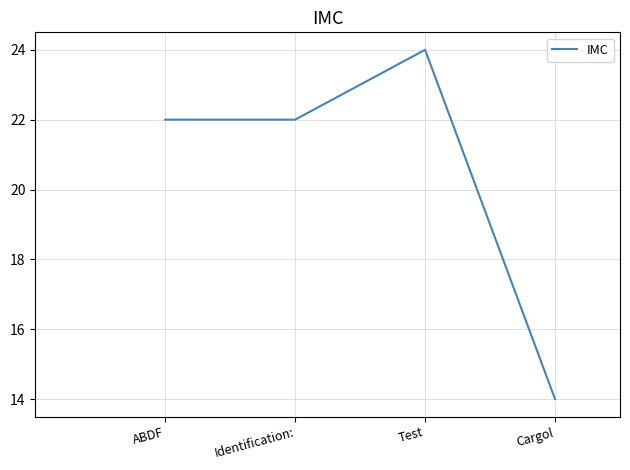

The chart shows a value of 14 at Cargol. True or false?

True